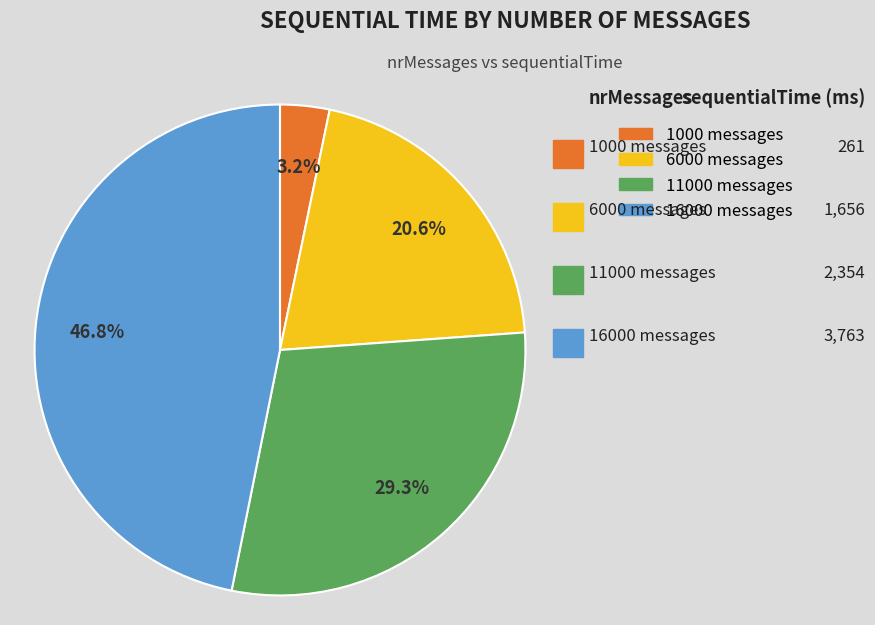

The 1000 slice represents 11% of the pie. True or false?

False